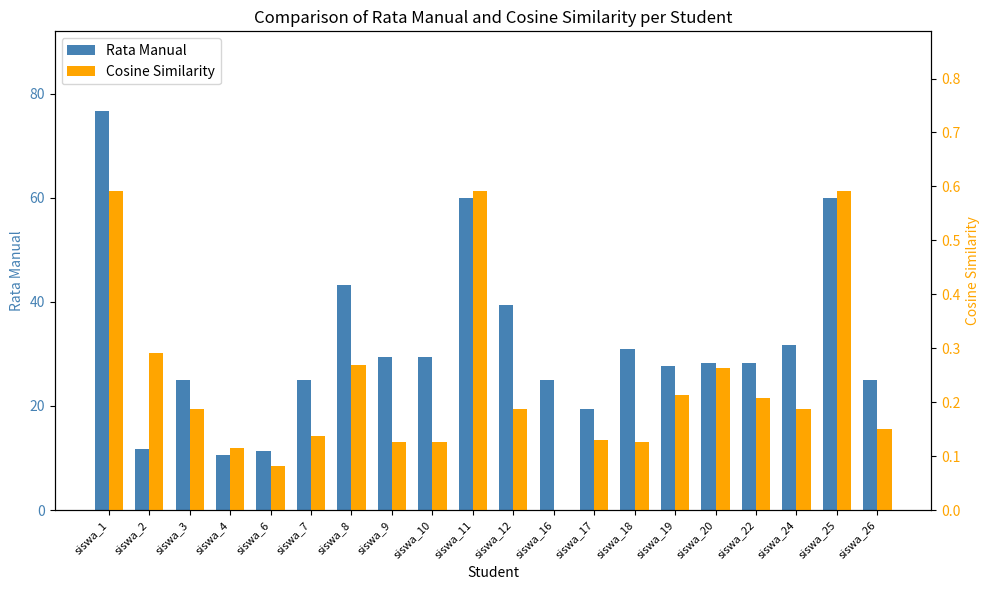

What is the total value across all series at siswa_11?

60.6